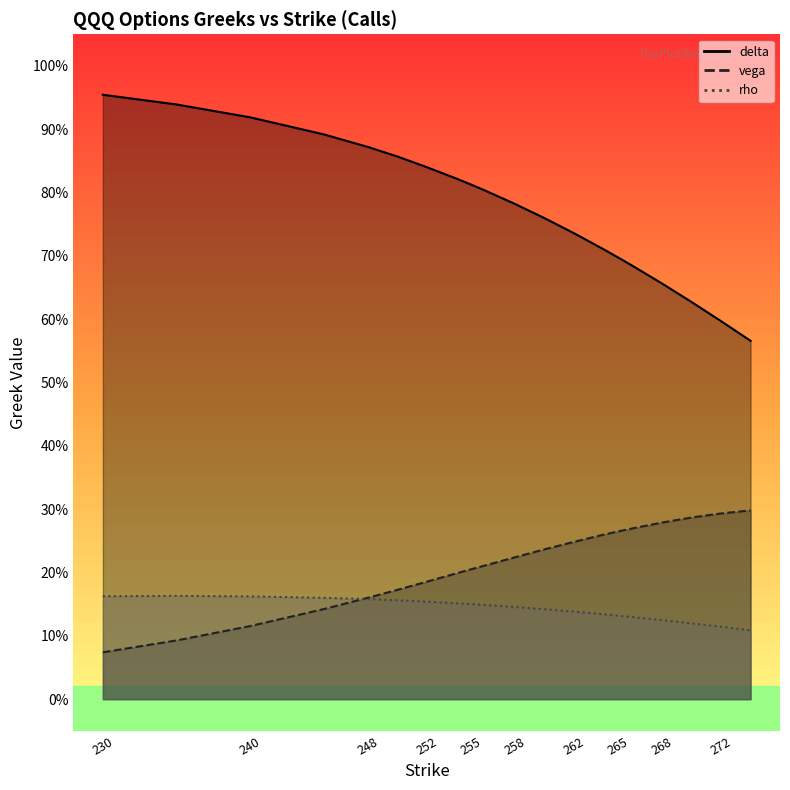

Which series has the largest total across all categories?

delta